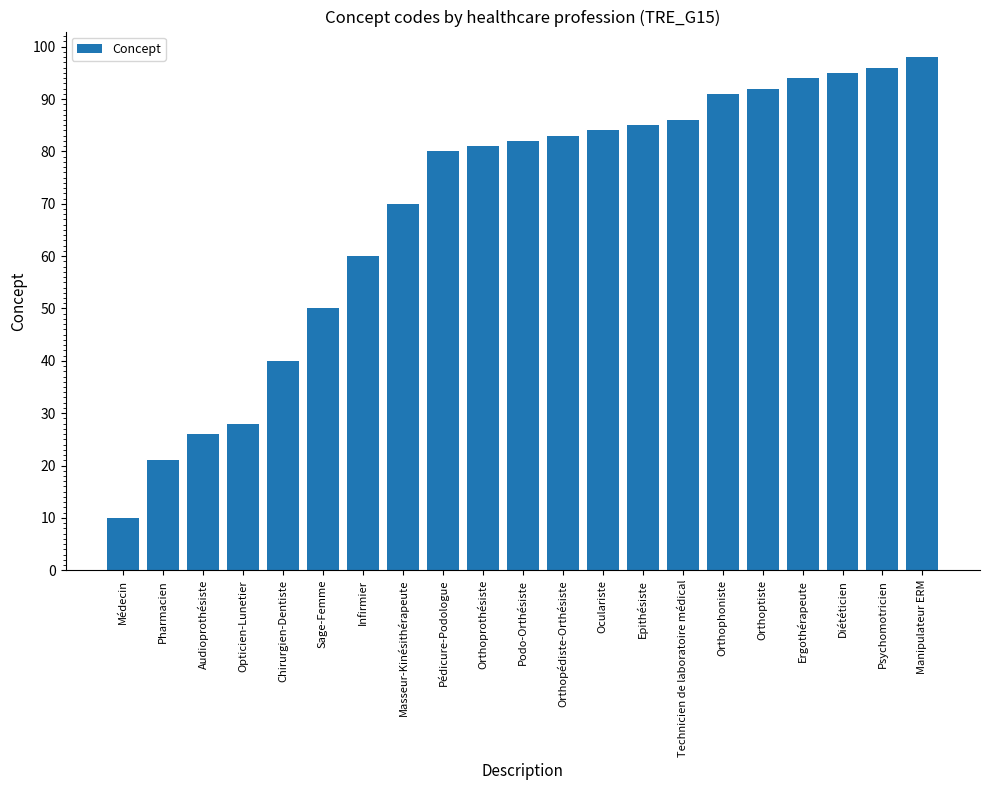

Reading right to left, list all the values displayed in this chart.

98	96	95	94	92	91	86	85	84	83	82	81	80	70	60	50	40	28	26	21	10